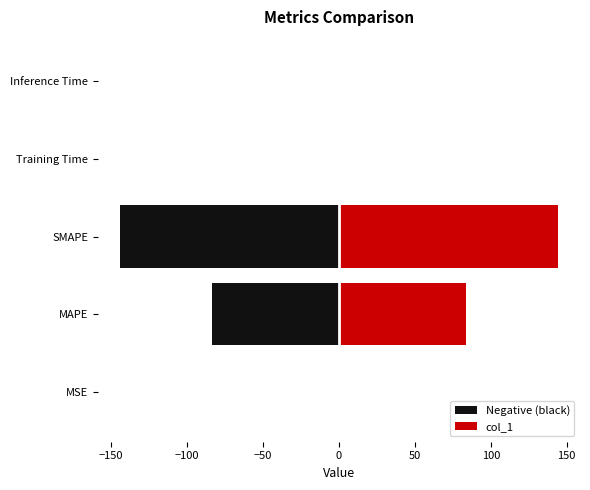

Does the chart contain stacked bars?

No